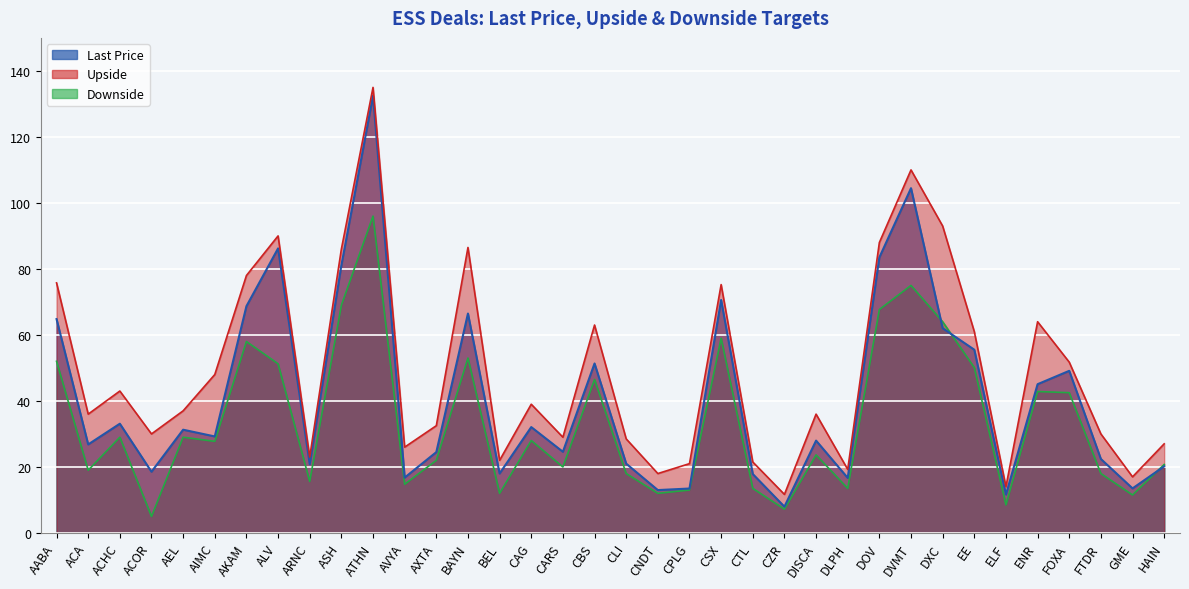

Is it true that Downside equals 59.0 at CSX?

True